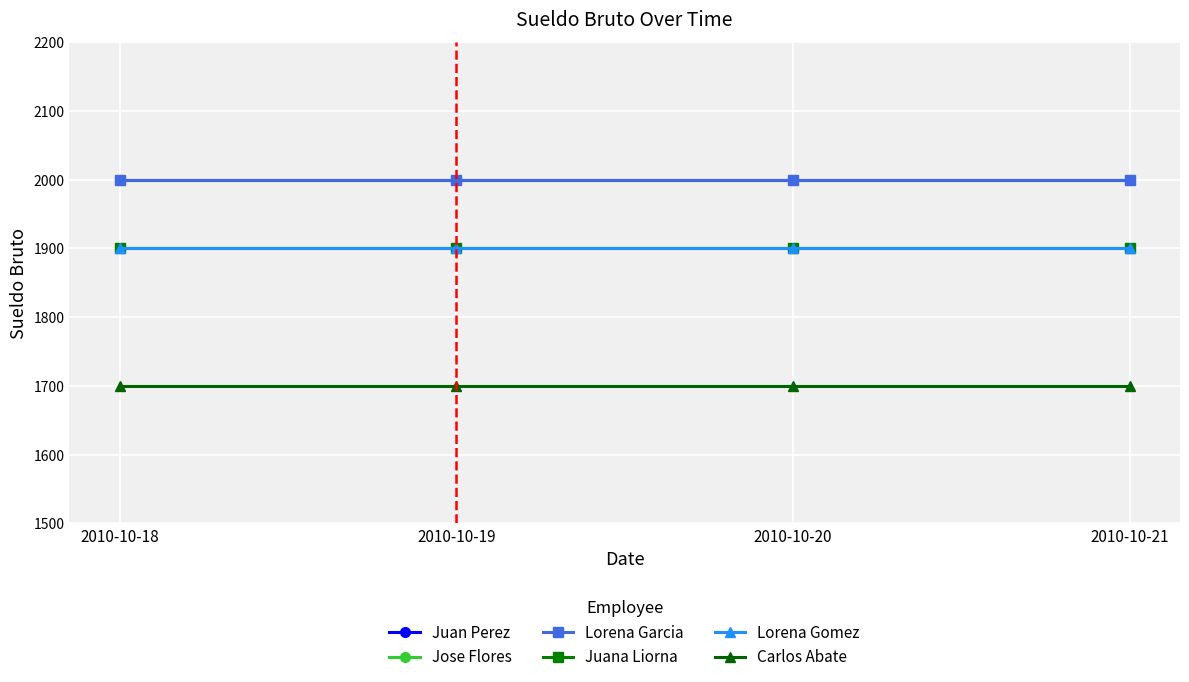

Does the chart have visible grid lines?

Yes